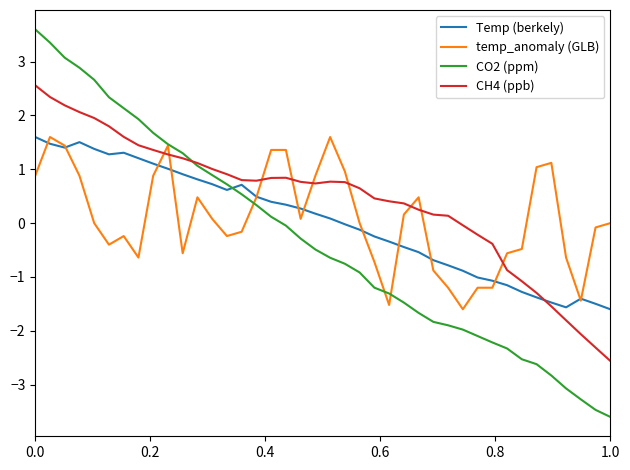

True or false: CH4 (ppb) and temp_anomaly (GLB) intersect in this chart.

True